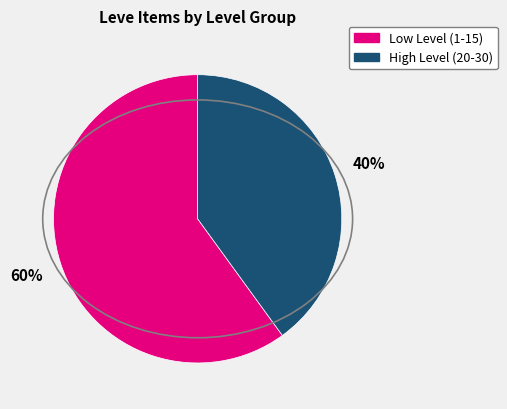

Does any single category account for the majority?

Yes